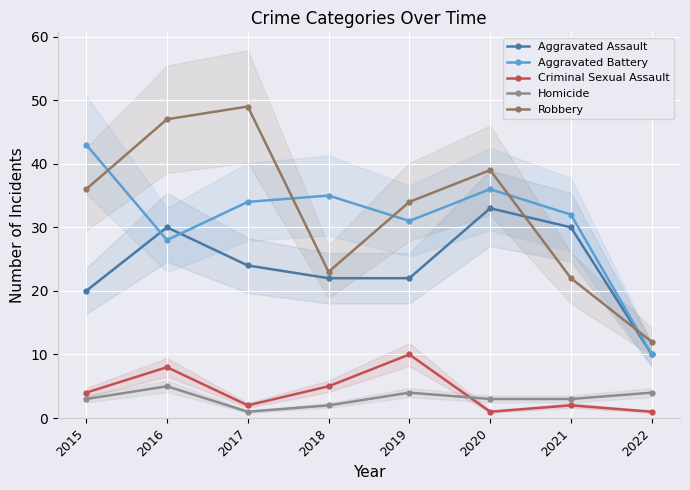

Where does the Aggravated Battery series first go above 34?

2015